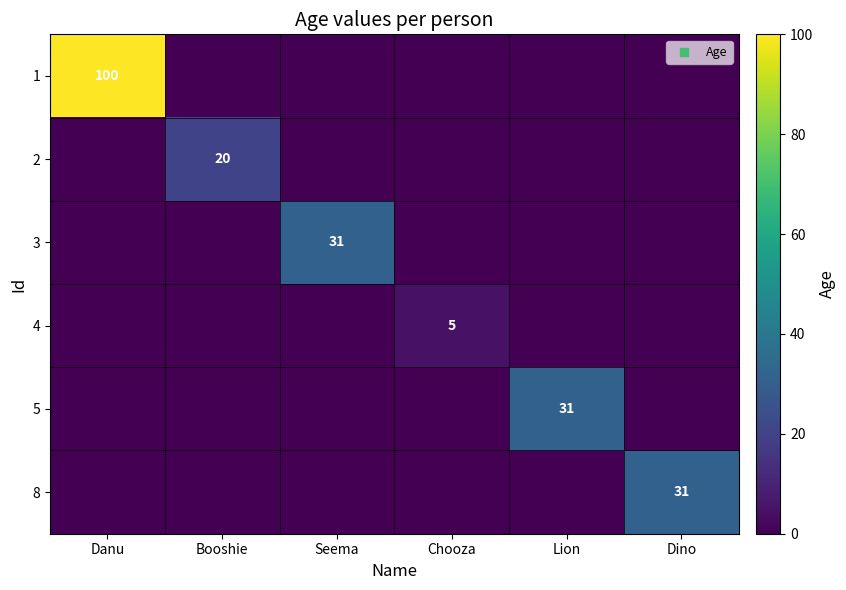

Is it true that 8 equals 53 at Dino?

False